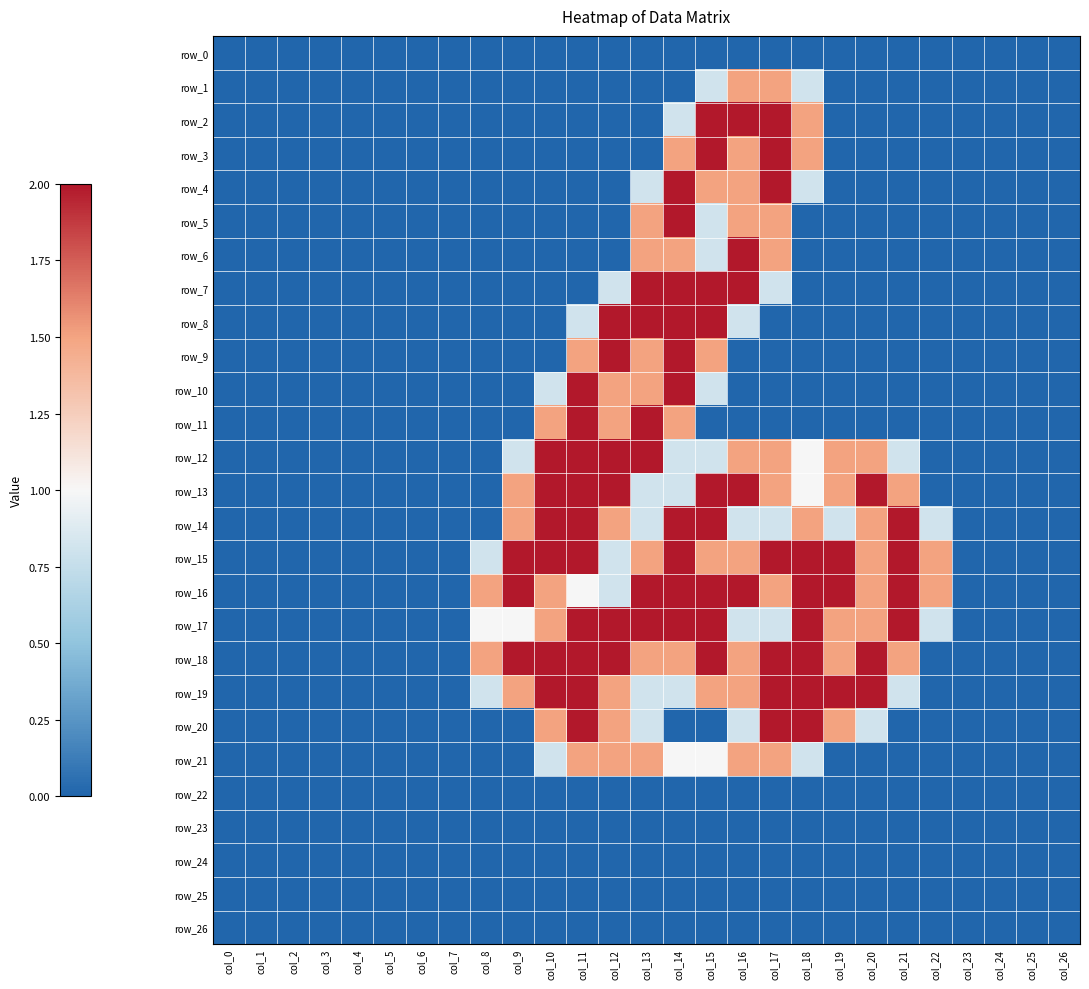

At col_2, list the series in order from smallest to largest.

row_0, row_1, row_2, row_3, row_4, row_5, row_6, row_7, row_8, row_9, row_10, row_11, row_12, row_13, row_14, row_15, row_16, row_17, row_18, row_19, row_20, row_21, row_22, row_23, row_24, row_25, row_26